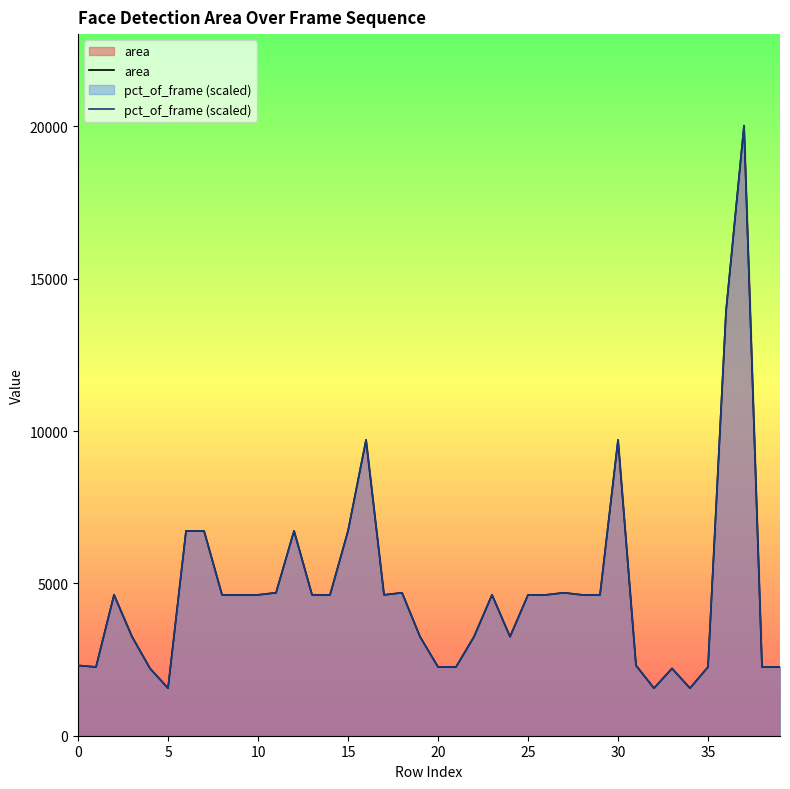

What is the label of the 3rd point from the right?

37